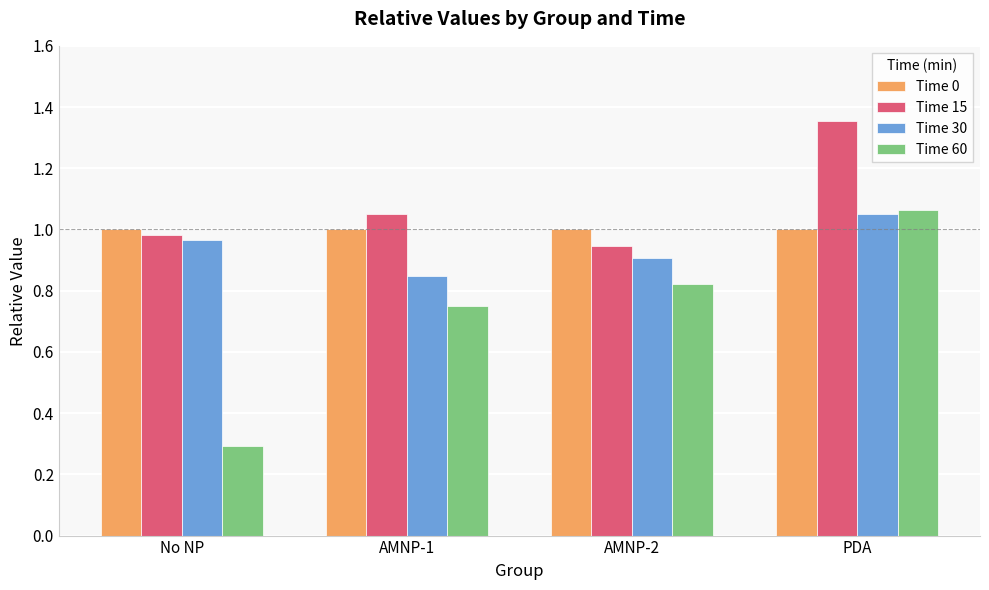

What is the smallest value displayed?

0.3